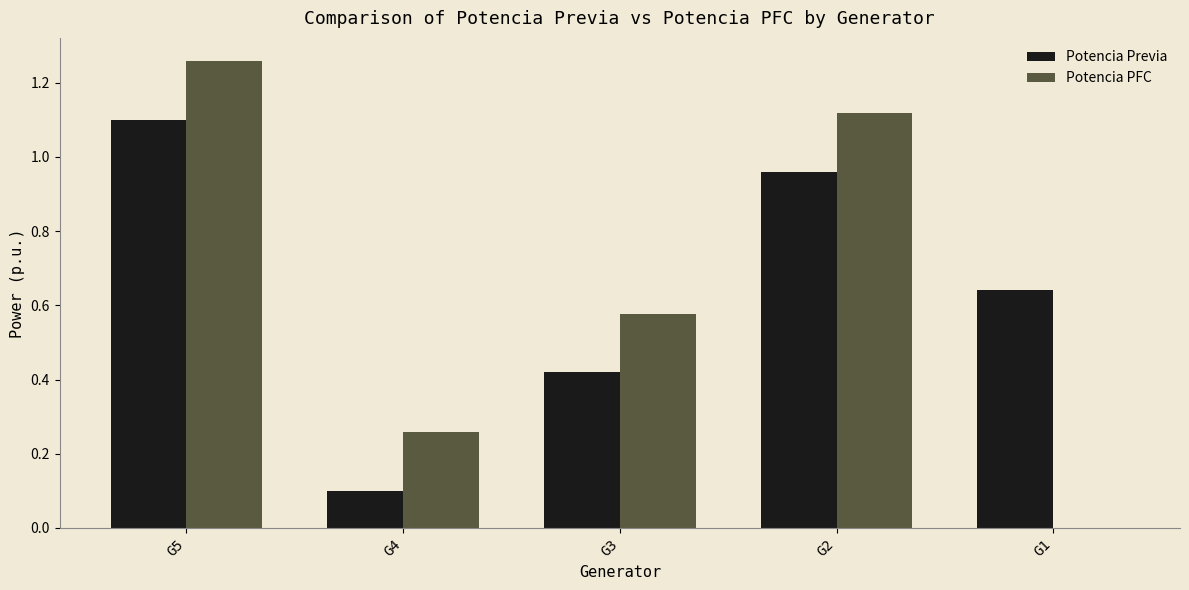

The Potencia Previa series shows 0.2 at G3. True or false?

False